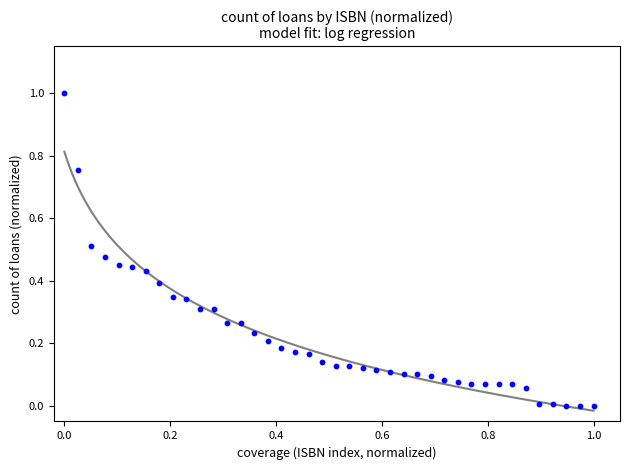

What is the range of X values (max minus min)?

1.0